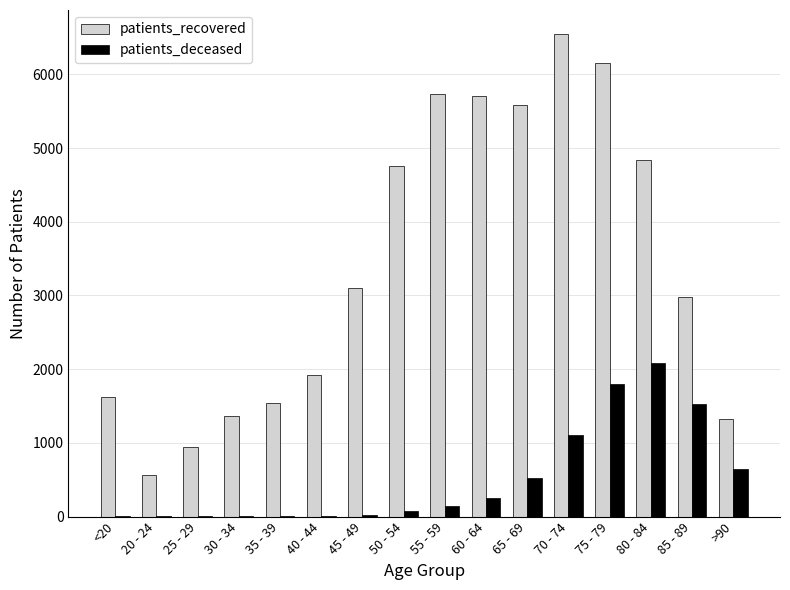

Which category has the highest value in the patients_deceased series?

80 - 84